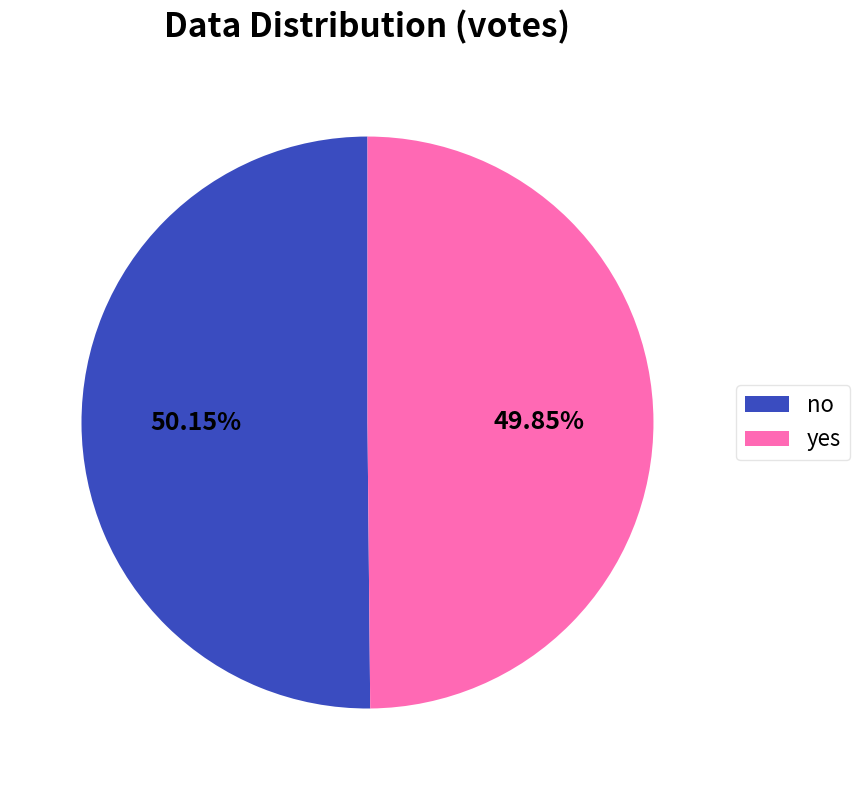

Is there any slice that represents more than half of the pie?

Yes